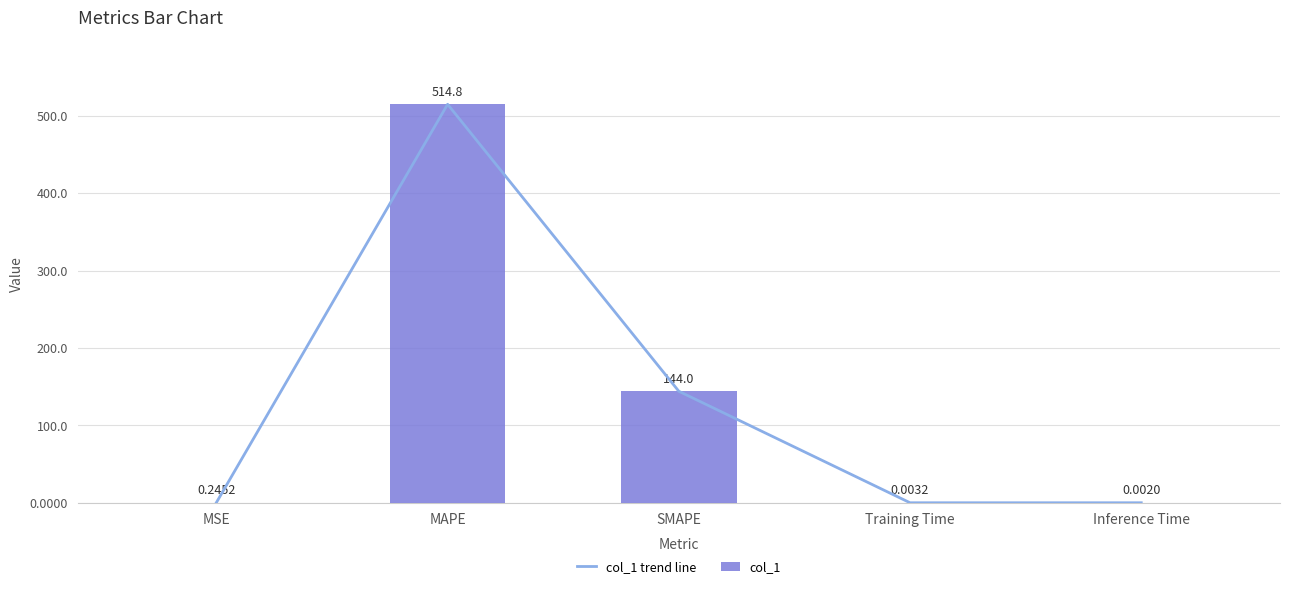

What is the approximate value of col_1 at SMAPE?

144.0